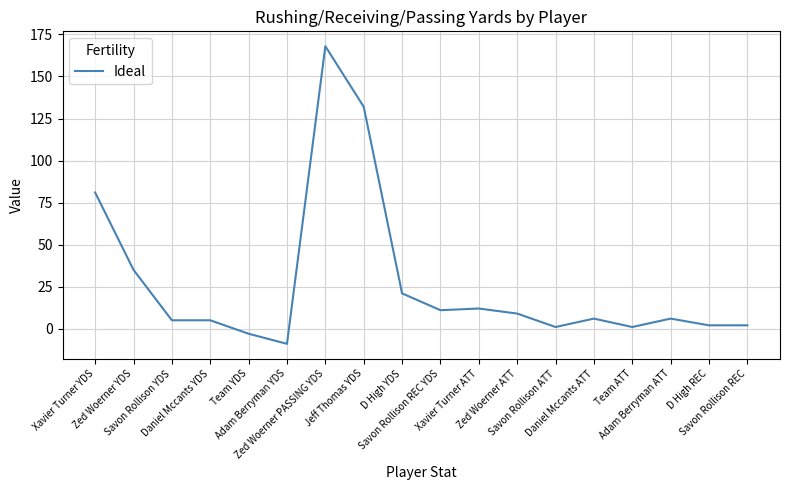

Where does the data first go above 6?

Xavier Turner YDS